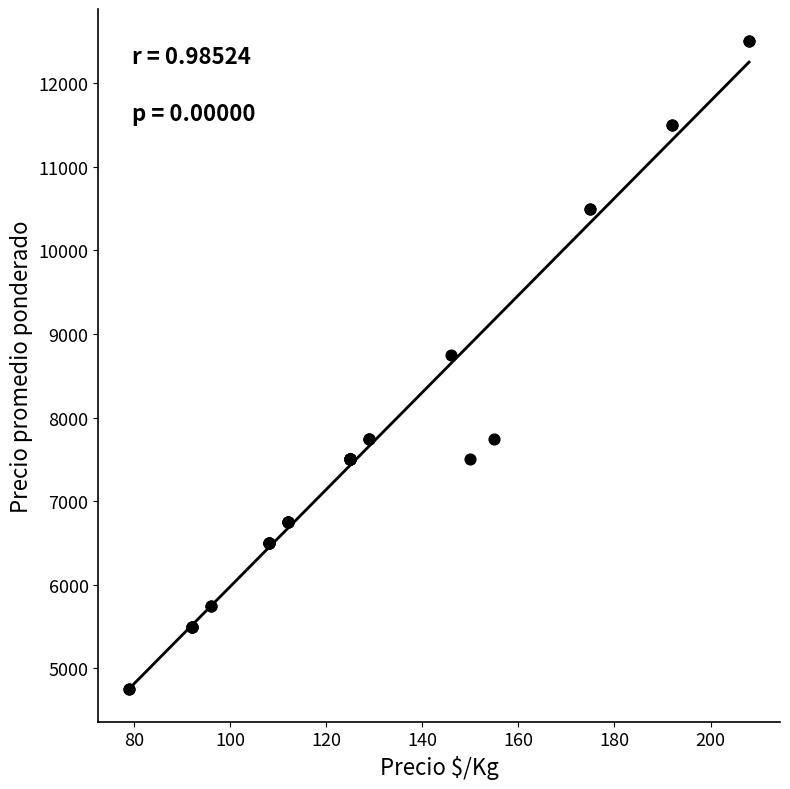

What Y value in the scatter plot is closest to 8625?

8750